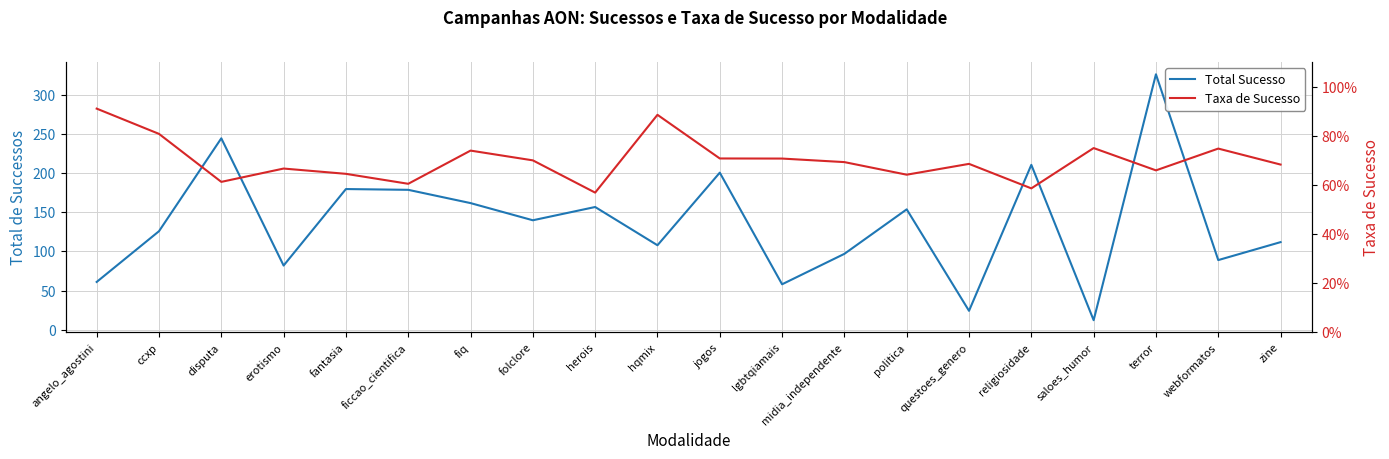

Where is Total Sucesso nearest to the value 169?

fiq